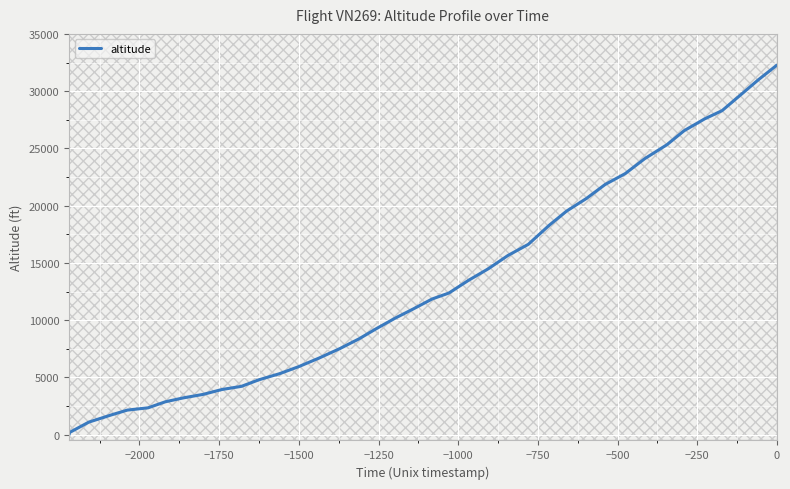

Reading left to right, list all the values displayed in this chart.

0	200	1100	1750	2150	2350	2875	3225	3525	3950	4225	4800	5325	5950	6700	7525	8375	9275	10175	11025	11850	12375	13475	14500	15650	16625	18300	19525	20625	21850	22800	24100	25325	26550	27575	28300	29600	31000	32275